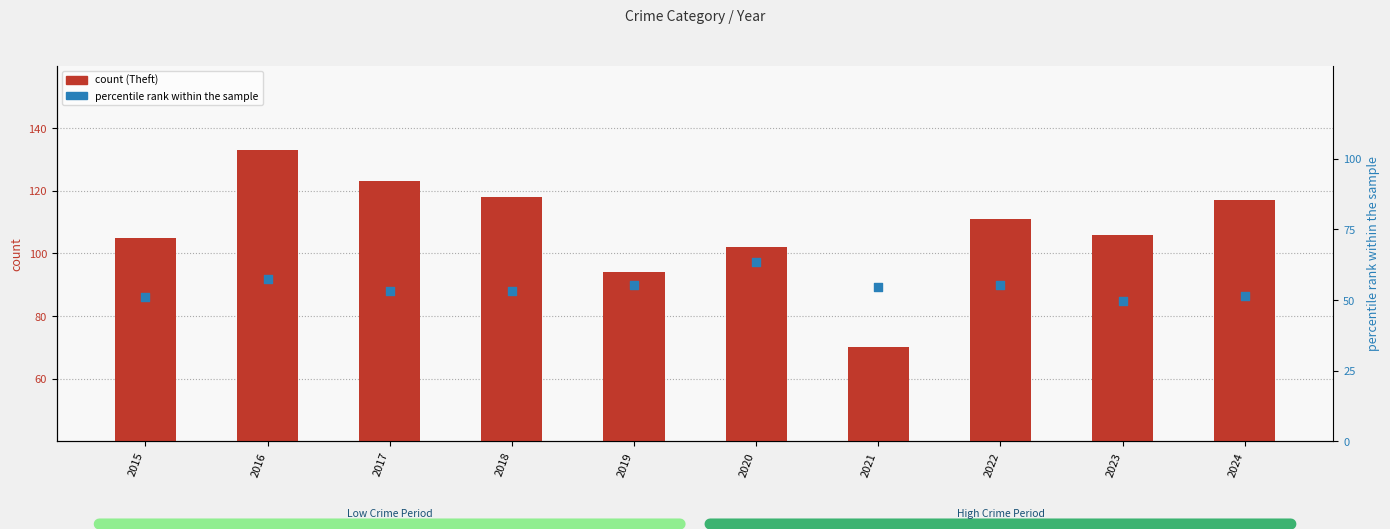

Which series reaches the maximum Y coordinate?

count